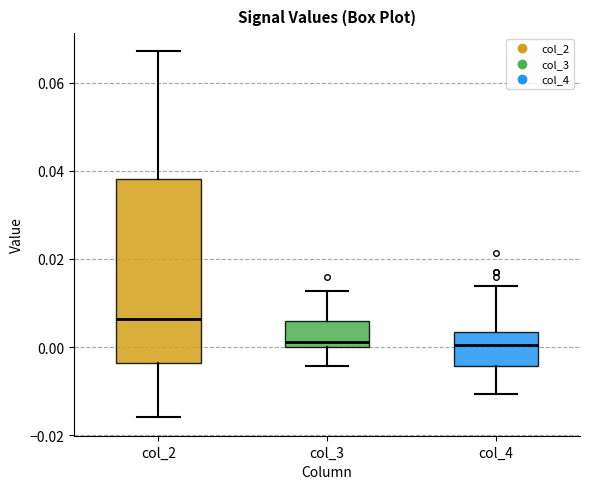

Reading left to right, transcribe this box plot: for each box, give where its median line is, the range the box spans, and where its two whiskers end, as read against the y-axis. The values are not printed on the chart, so give them approximately, as read against the axis.

col_2: median 0.006, box -0.004 to 0.038, whiskers -0.016 to 0.068
col_3: median 0.002, box 0.000 to 0.006, whiskers -0.004 to 0.012
col_4: median 0.000, box -0.004 to 0.004, whiskers -0.010 to 0.014